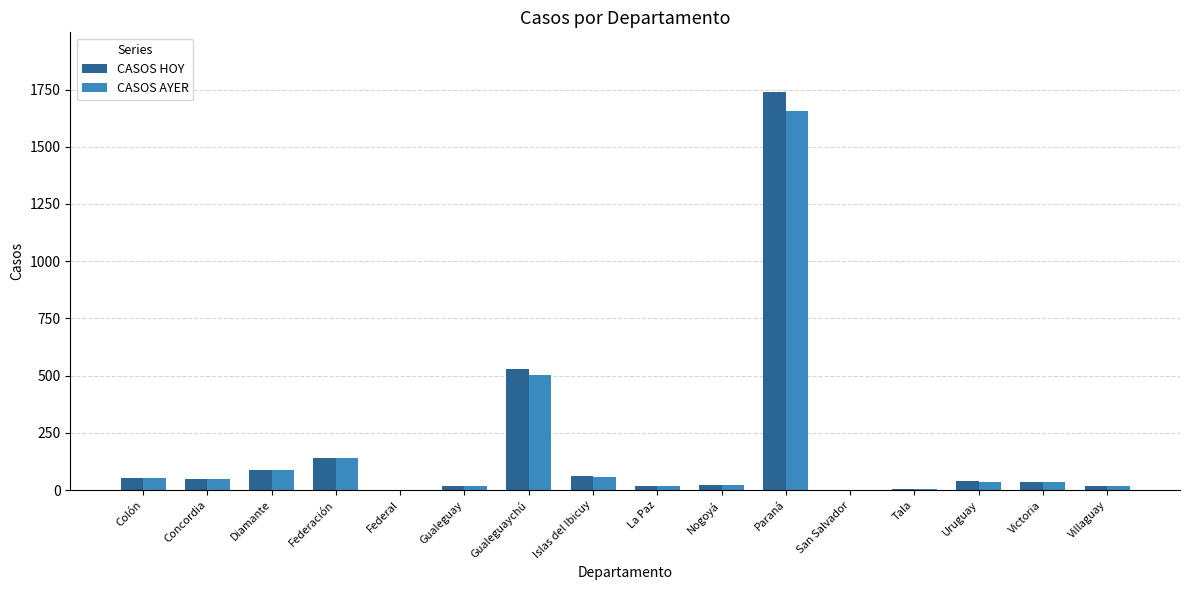

At which category is the sum across all series the highest?

Paraná